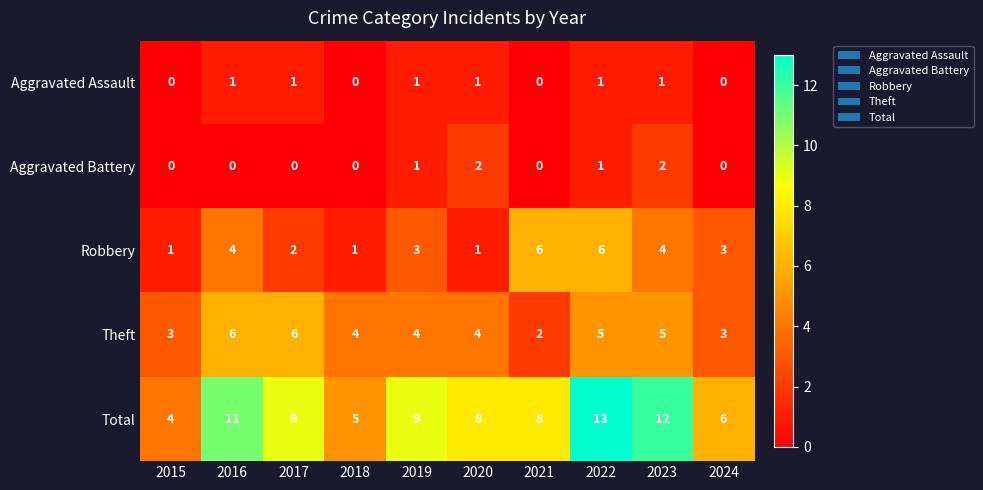

Which series changed the most between 2018 and 2022?

Total